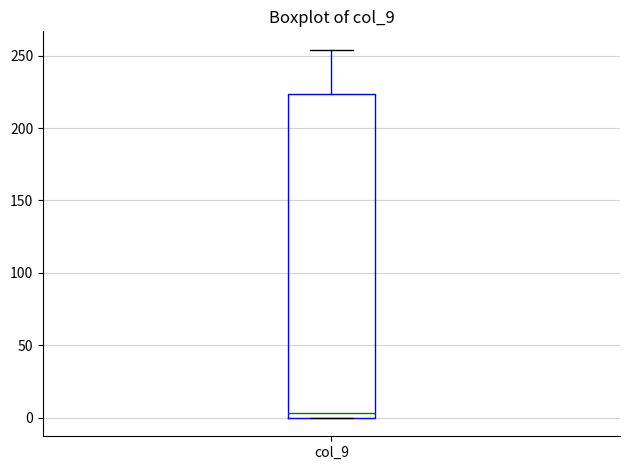

Read this box plot against the y-axis: the position of the median line, the range covered by the box, and the ends of both whiskers. The values are not printed on the chart, so give them approximately, as read against the axis.

median 5, box 0 to 225, whiskers 0 to 255